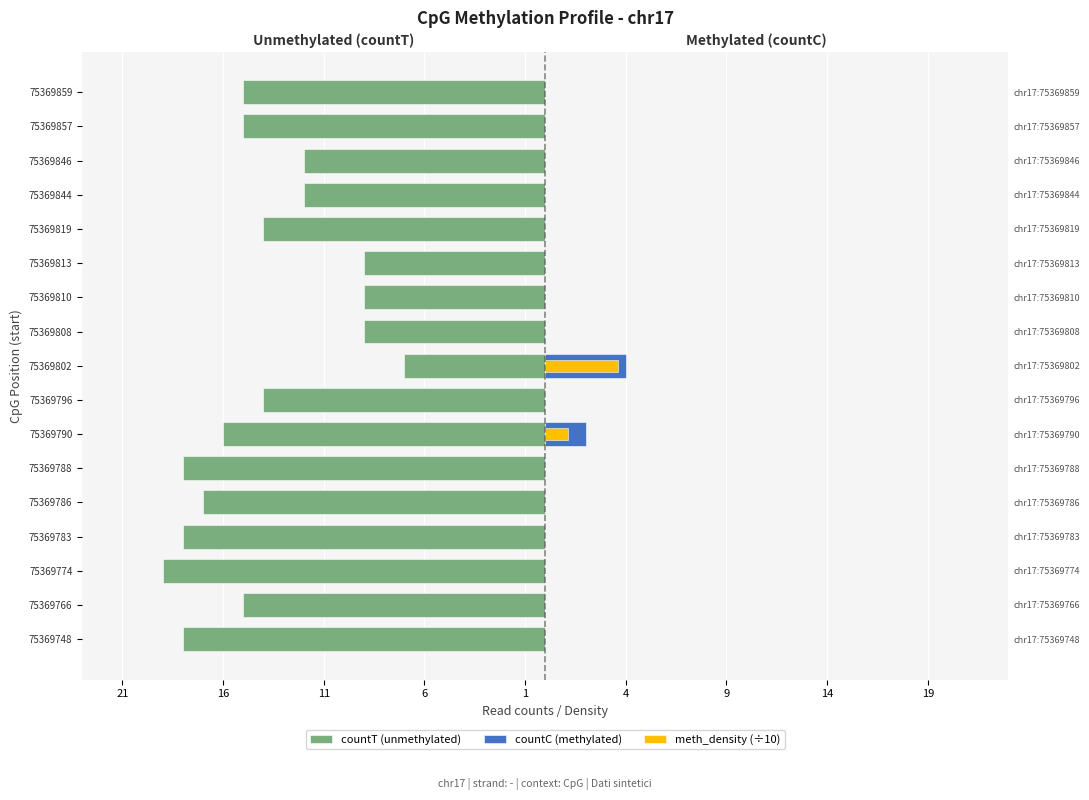

How many values in the meth_density (÷10) series exceed 0?

2